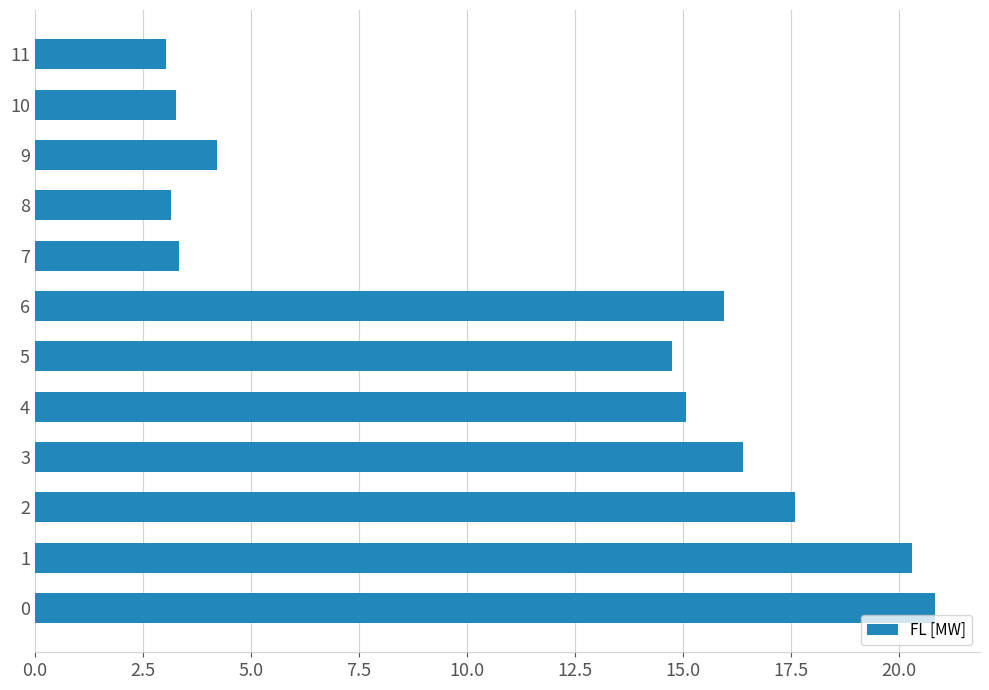

Read the value at 6.

16.0